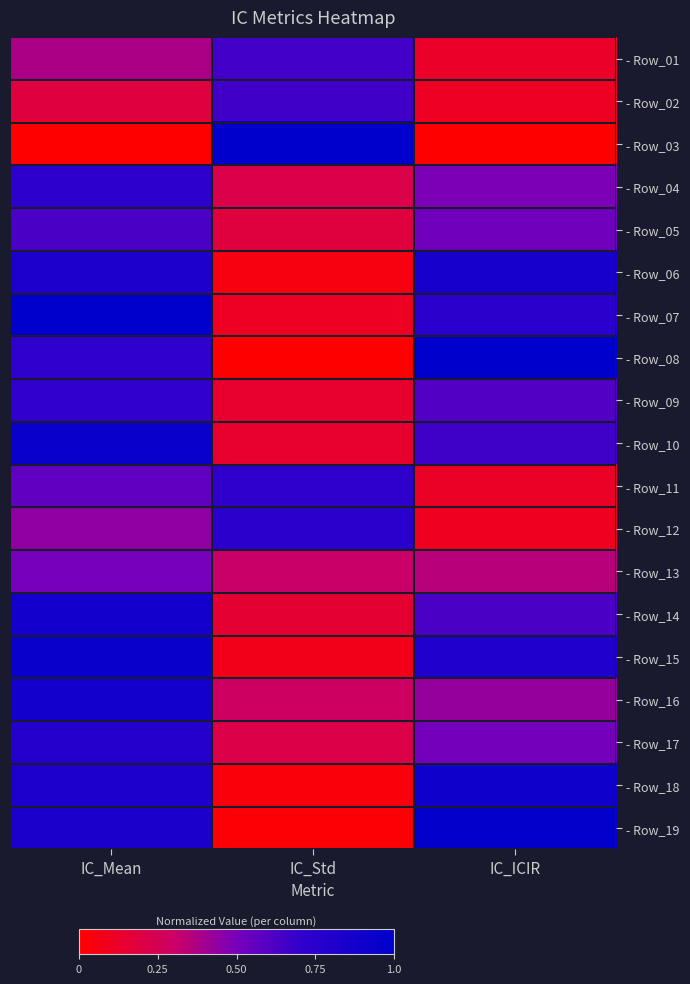

Between IC_Std and IC_Mean, which is larger?

IC_Std